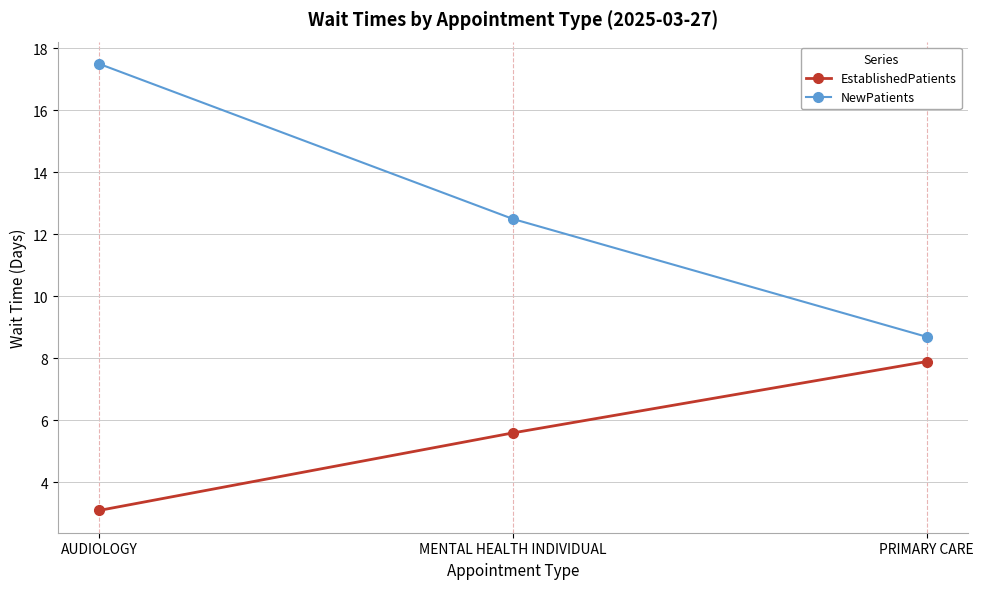

At which label is EstablishedPatients closest to 5?

MENTAL HEALTH INDIVIDUAL